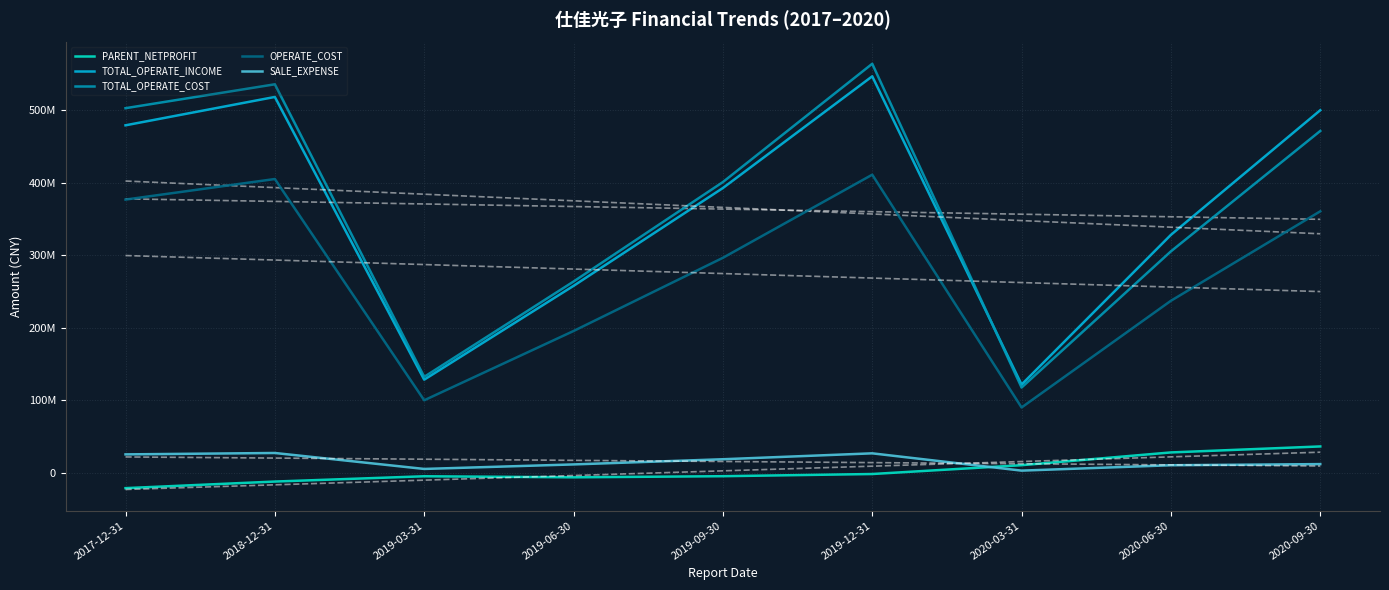

Is this an area chart (filled region under the line)?

No